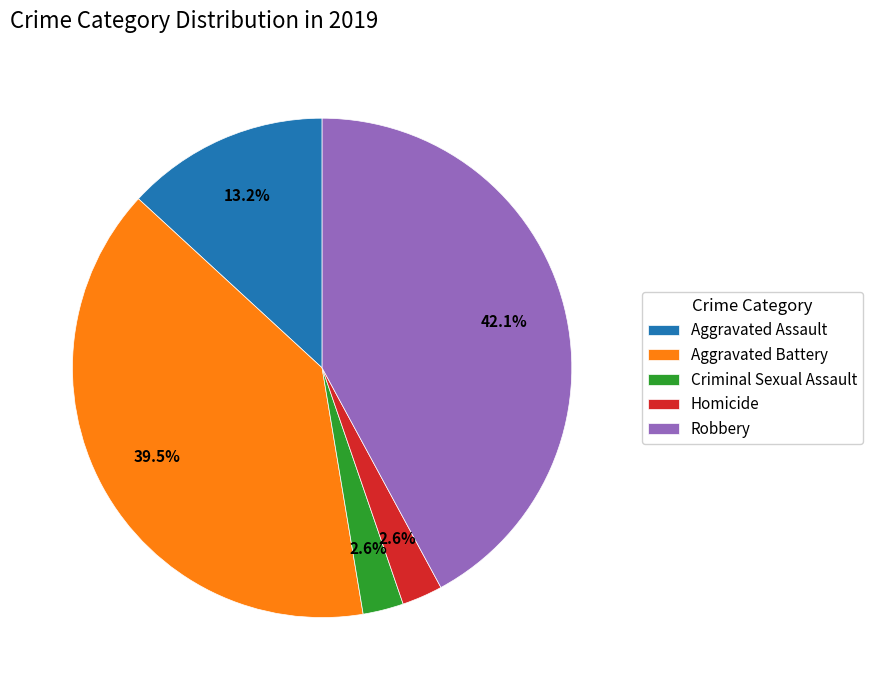

Is there any slice that represents more than half of the pie?

No